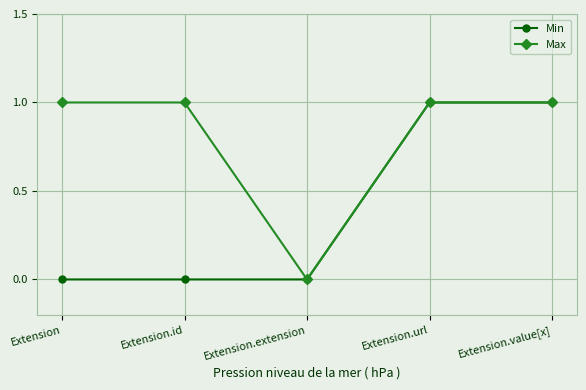

What is the value of the Min point at the 4th from the left?

1